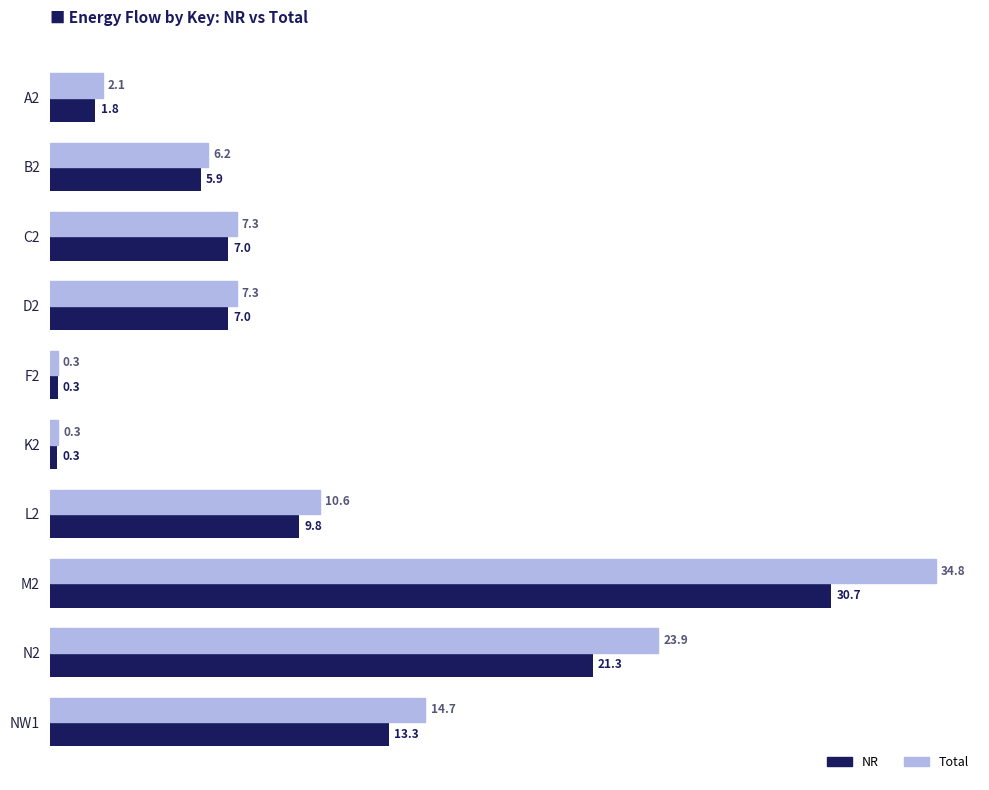

At which category is the sum across all series the highest?

M2